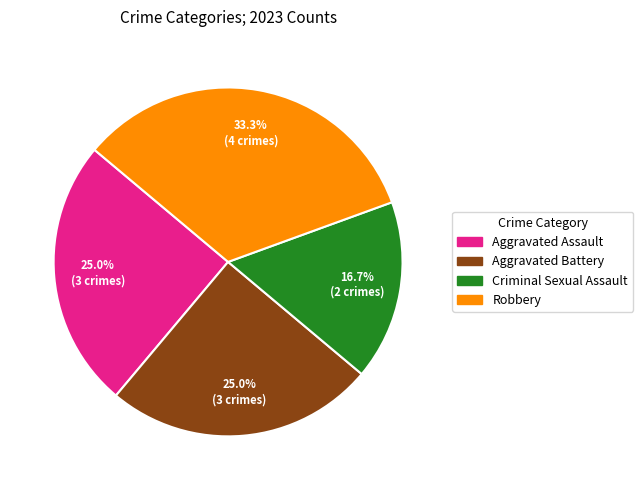

The Aggravated Assault slice represents 32% of the pie. True or false?

False